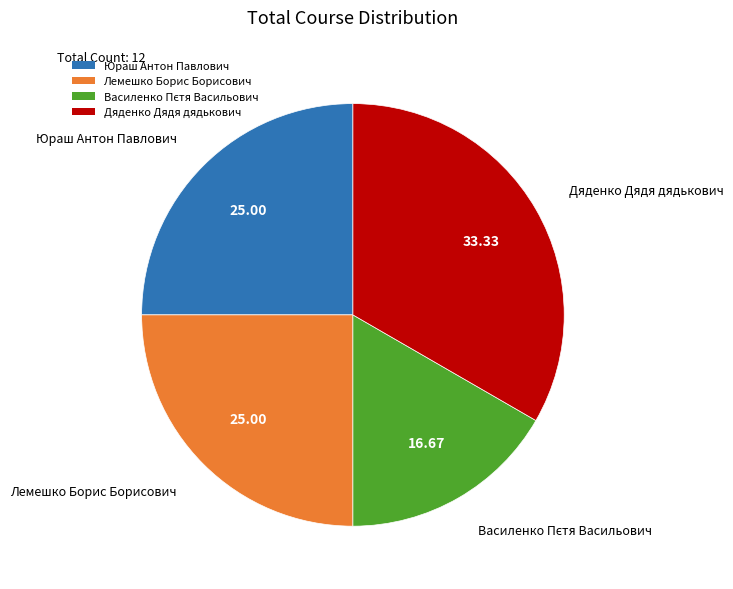

What is the ratio of the value at Дяденко Дядя дядькович to the value at Юраш Антон Павлович?

1.3